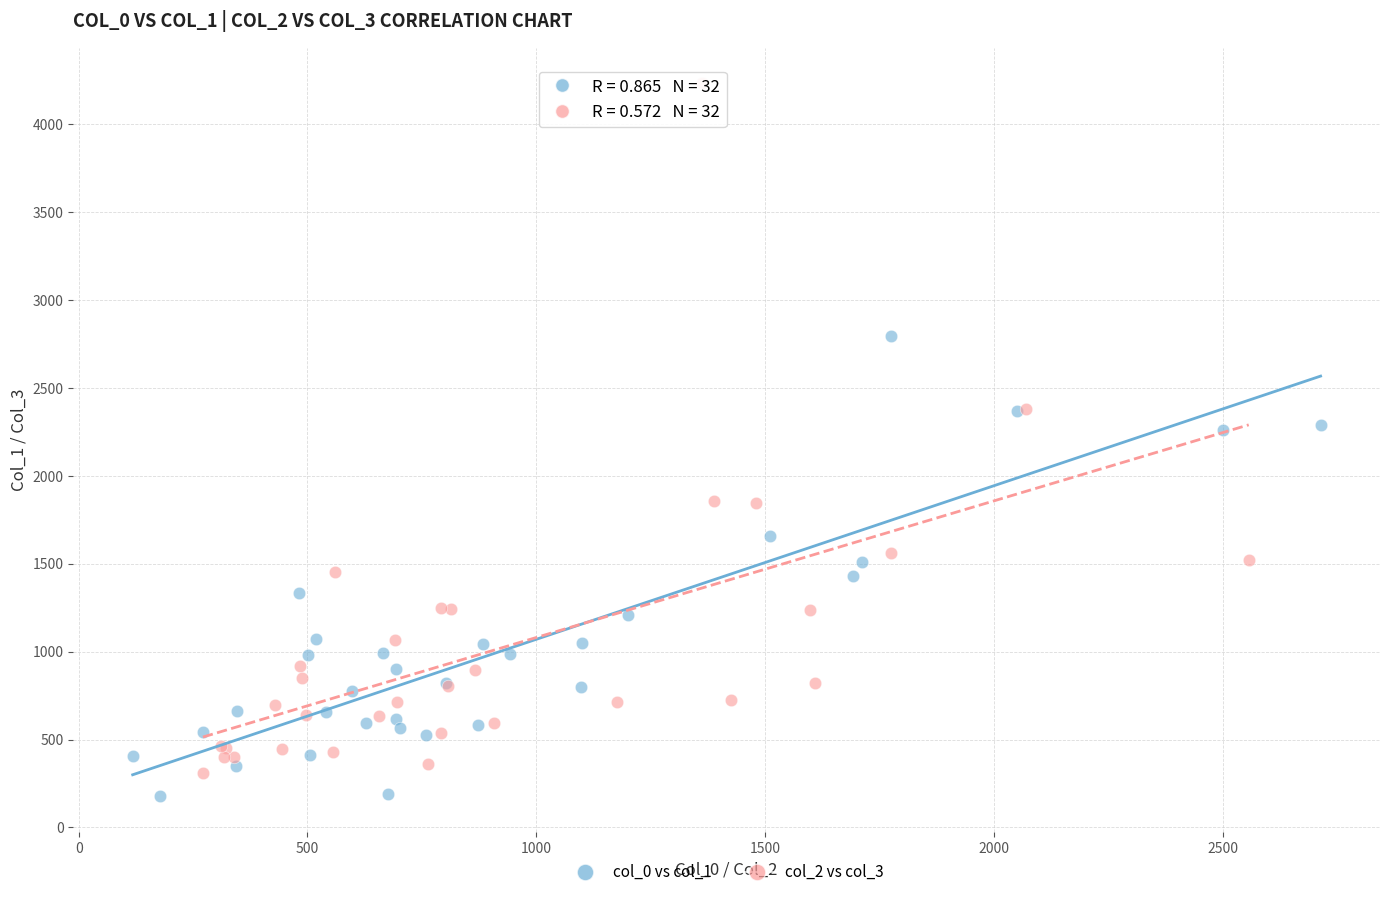

Which series reaches the maximum Y coordinate?

col_2 vs col_3